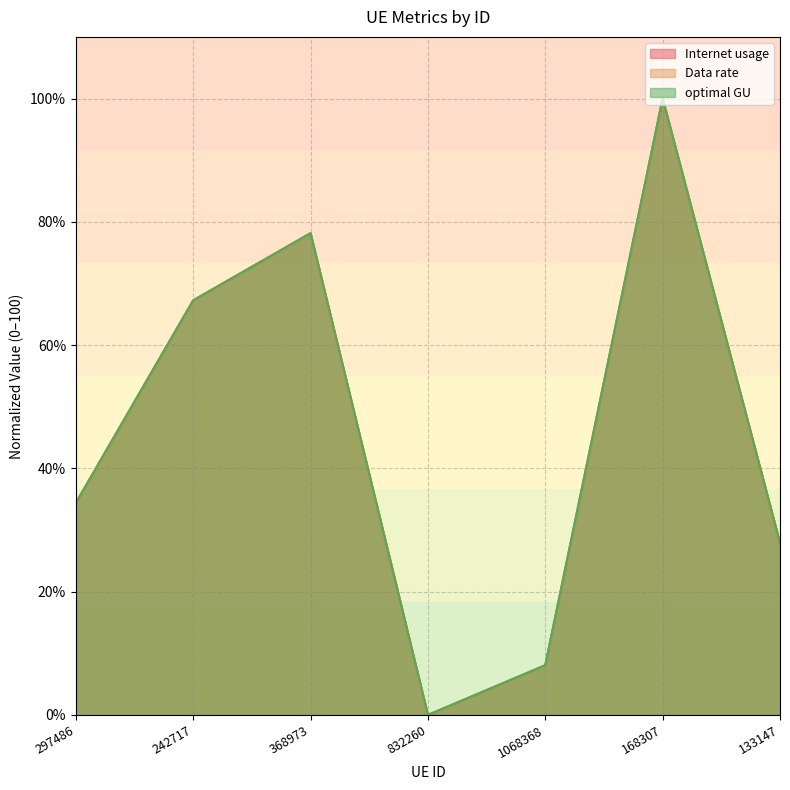

What is the label of the 3rd point from the right?

1068368